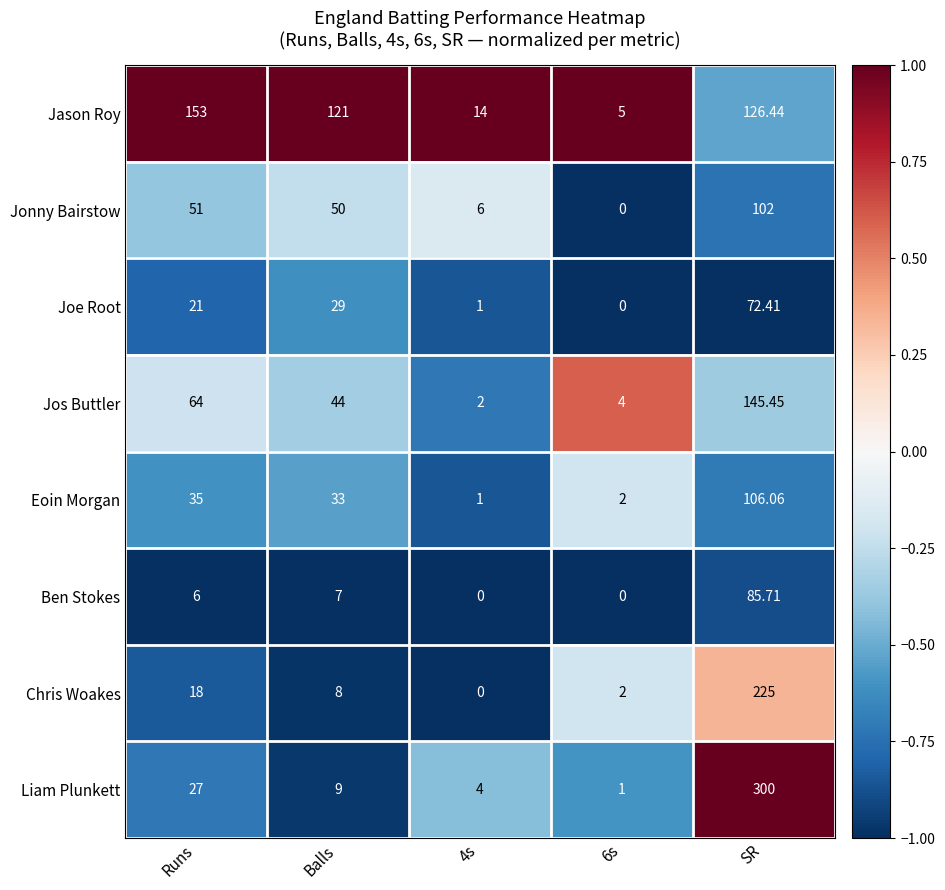

Which series has the largest total across all categories?

Jason Roy